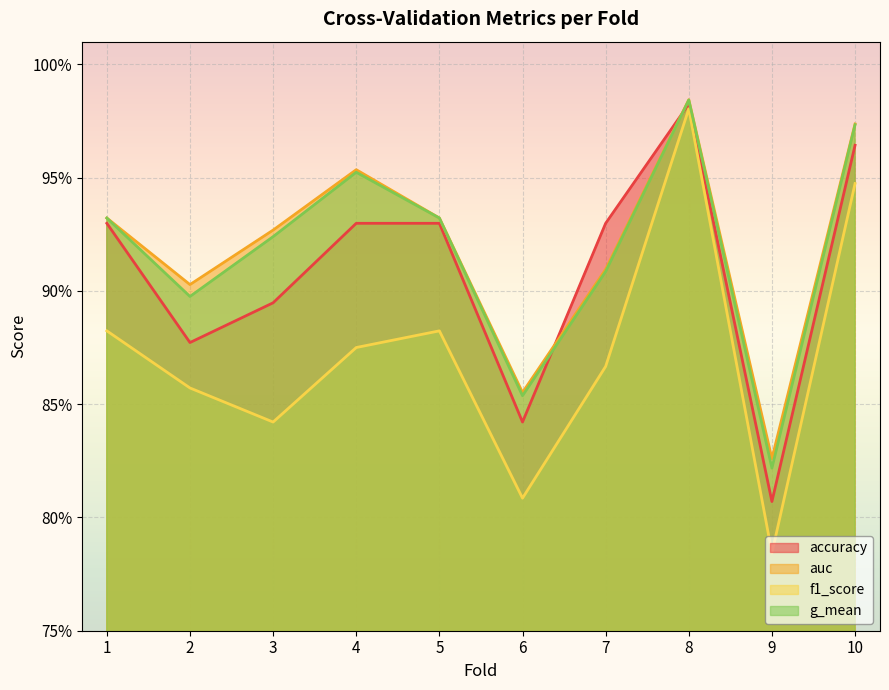

The auc series shows 1.0 at 10. True or false?

True